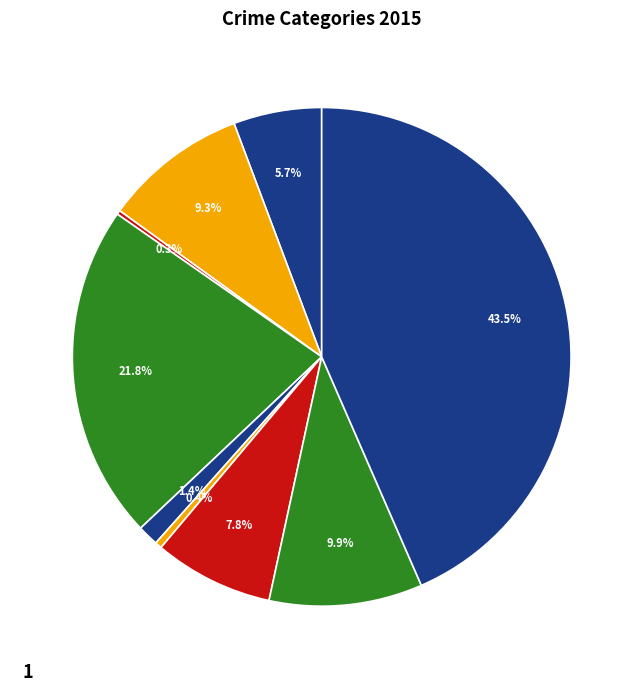

How many segments does this pie chart have?

9